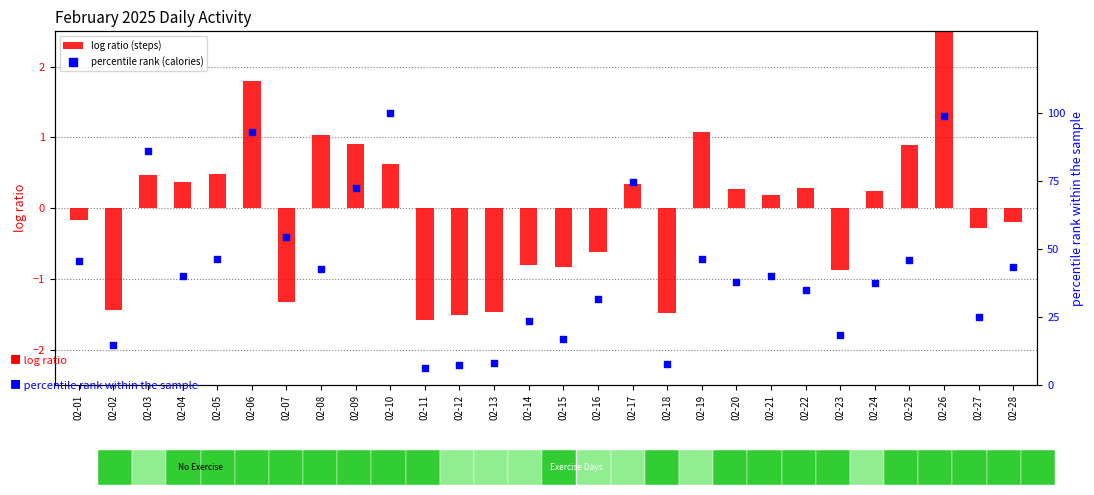

What are all the series names shown in the legend?

log ratio (steps), percentile rank (calories)